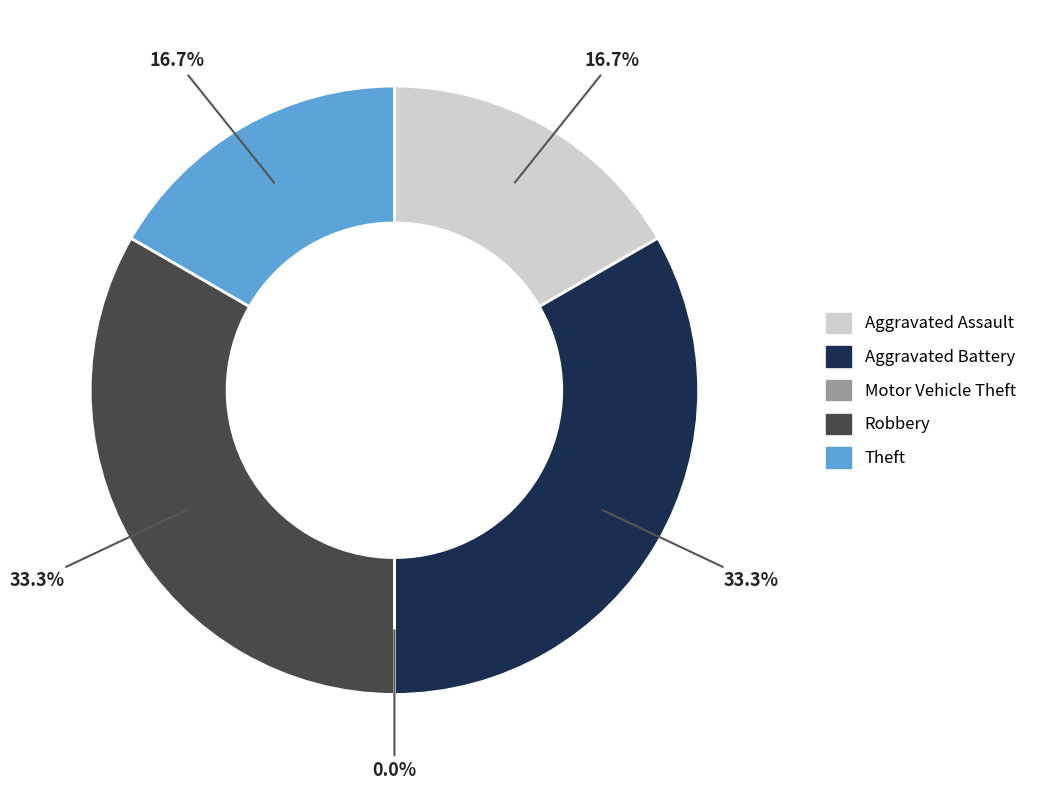

Count the number of slices in the pie.

5